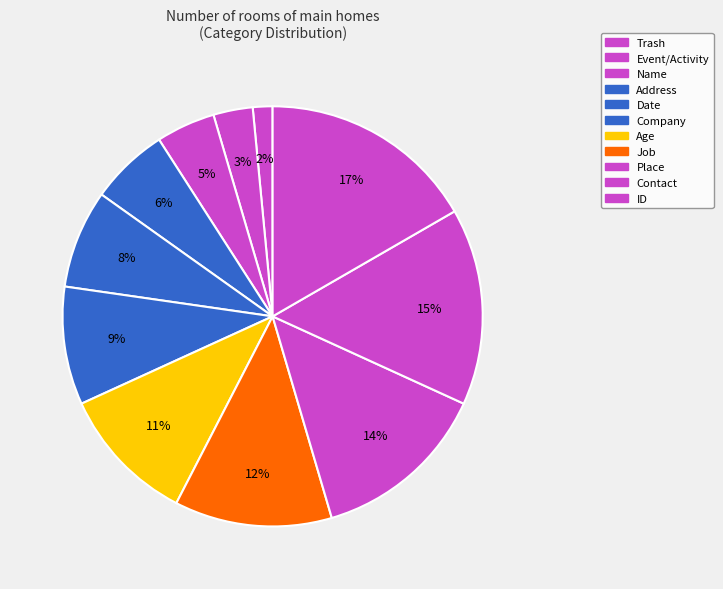

How many segments does this pie chart have?

11